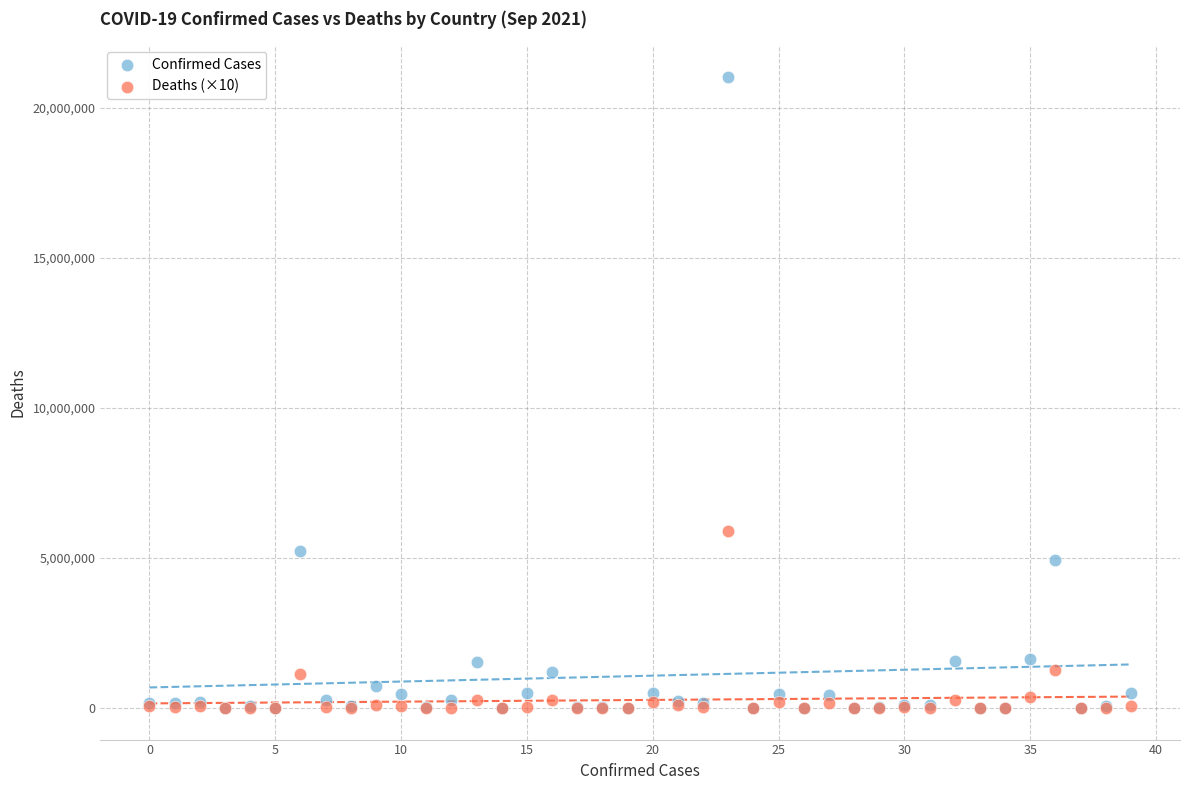

In the Confirmed Cases series, what Y value is closest to 10518457?

5232358